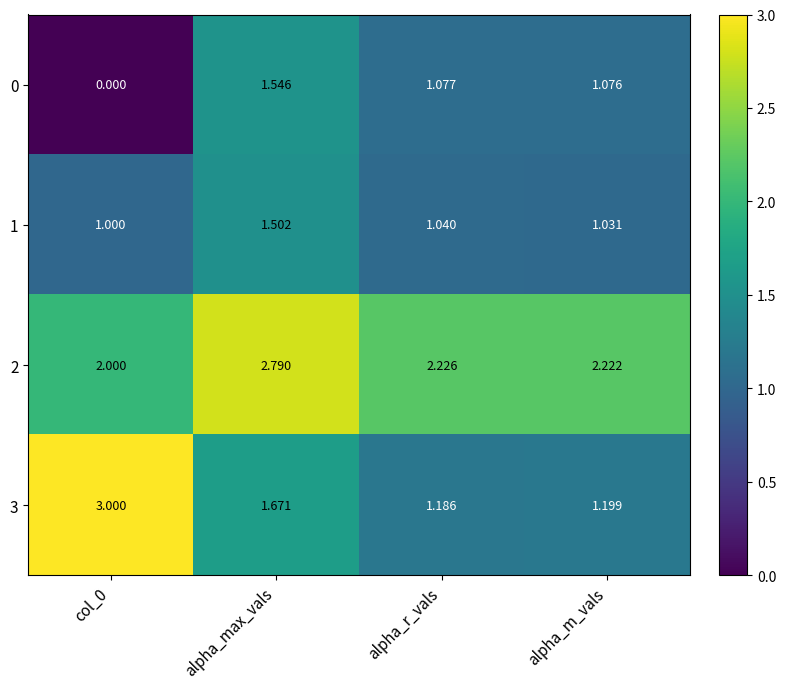

Which category has the highest value across all series?

col_0